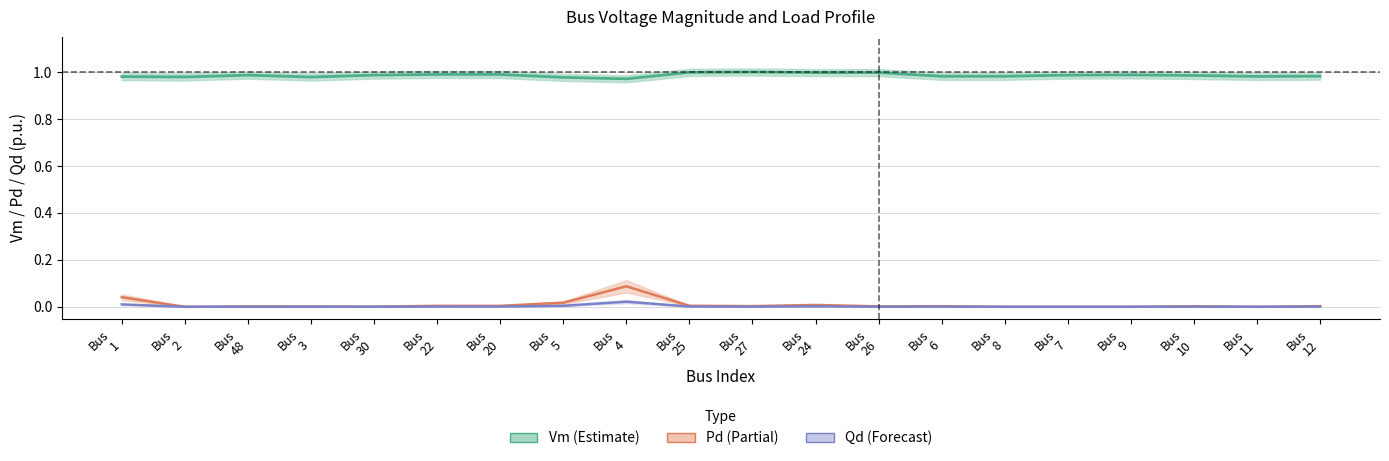

What are all the series names shown in the legend?

Vm, Pd, Qd